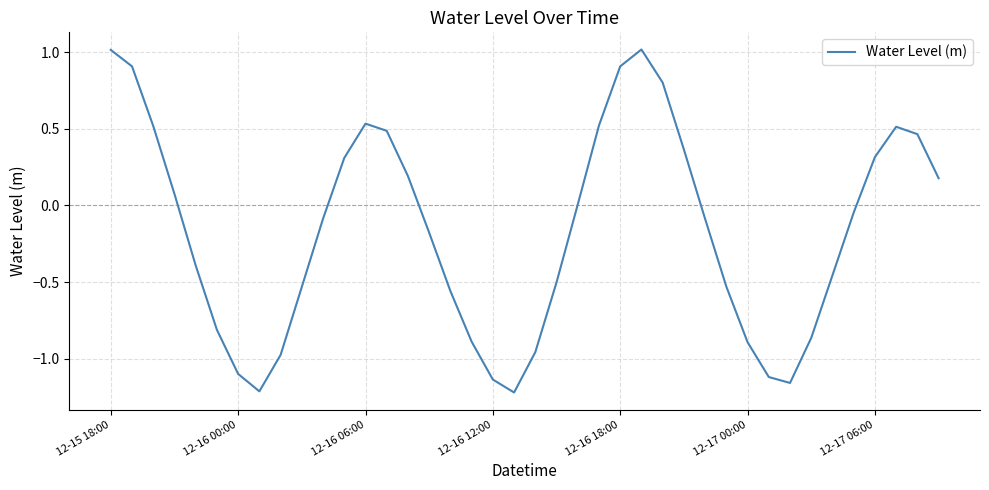

What is the greatest value displayed?

1.0